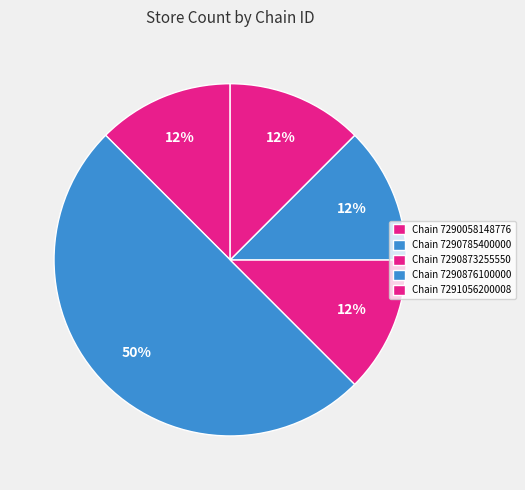

How many slices are in this pie chart?

5